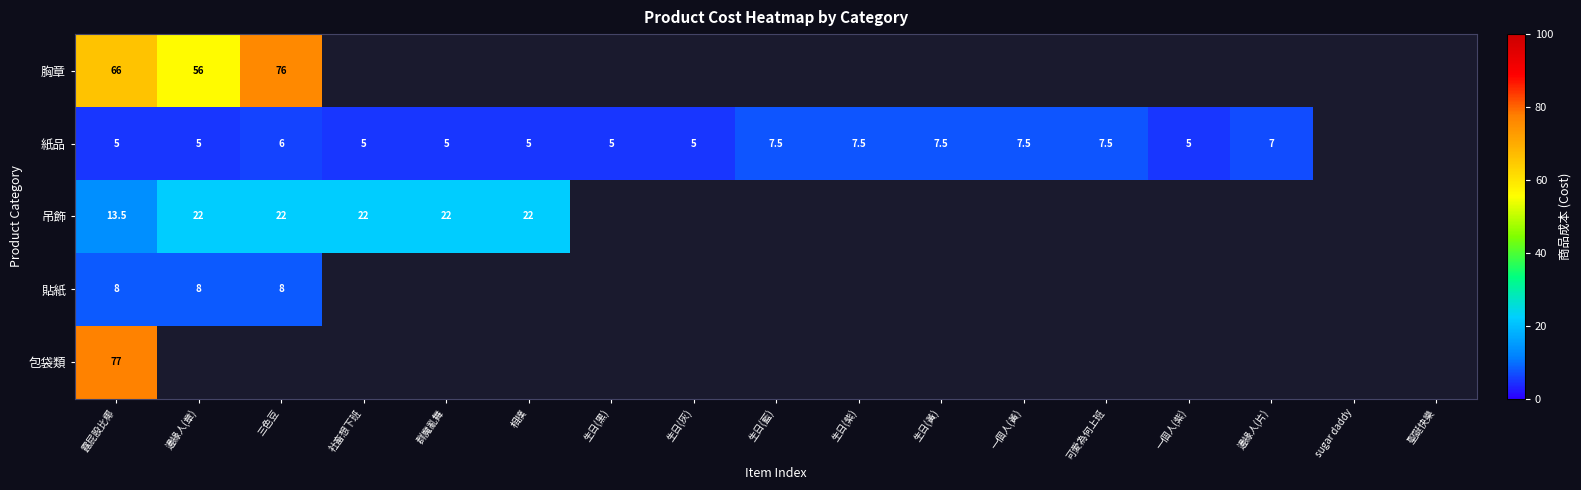

At how many categories does at least one series exceed 49?

3